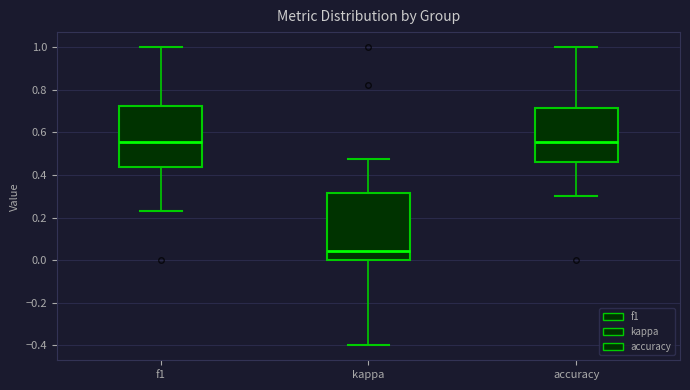

Reading left to right, transcribe this box plot: for each box, give where its median line is, the range the box spans, and where its two whiskers end, as read against the y-axis. The values are not printed on the chart, so give them approximately, as read against the axis.

f1: median 0.56, box 0.44 to 0.72, whiskers 0.24 to 1.00
kappa: median 0.04, box 0.00 to 0.32, whiskers -0.40 to 0.48
accuracy: median 0.56, box 0.46 to 0.72, whiskers 0.30 to 1.00